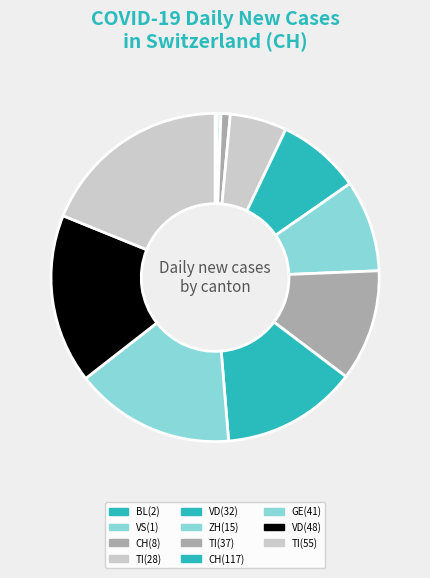

How many segments does this pie chart have?

11